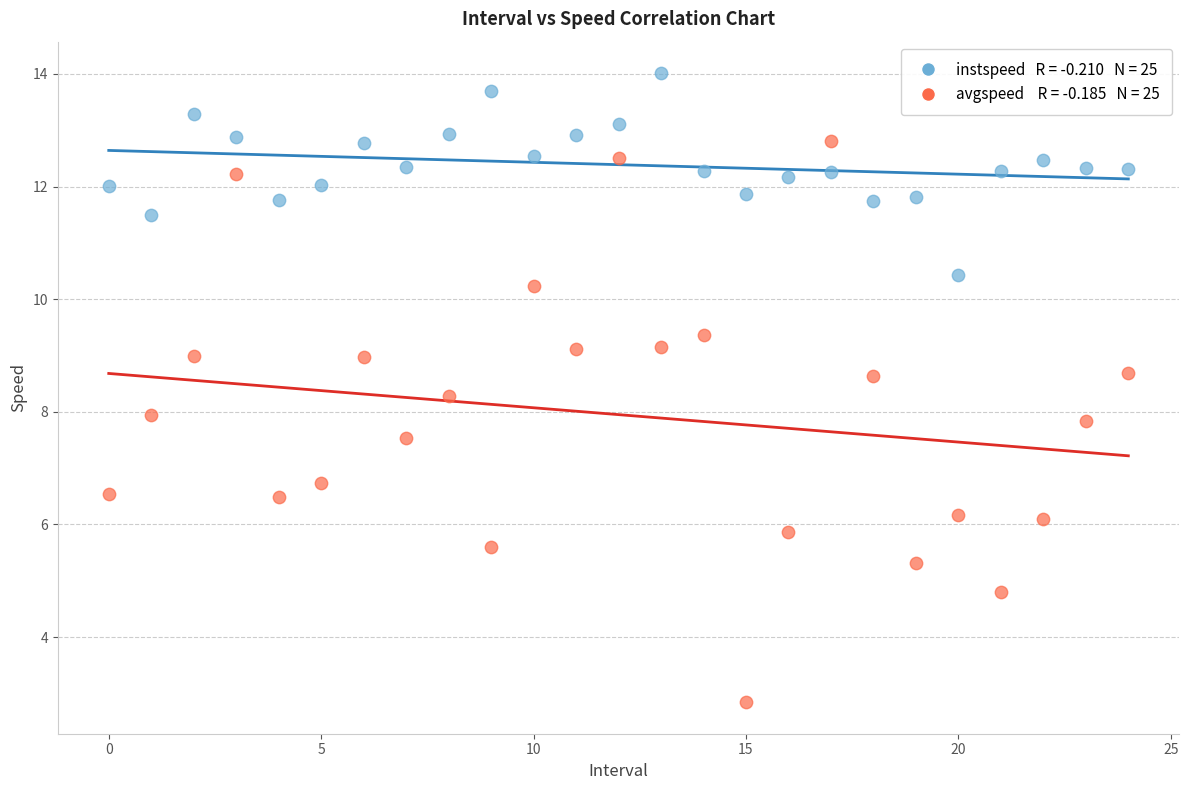

Across all data points, what is the range of Y values (max minus min)?

11.2